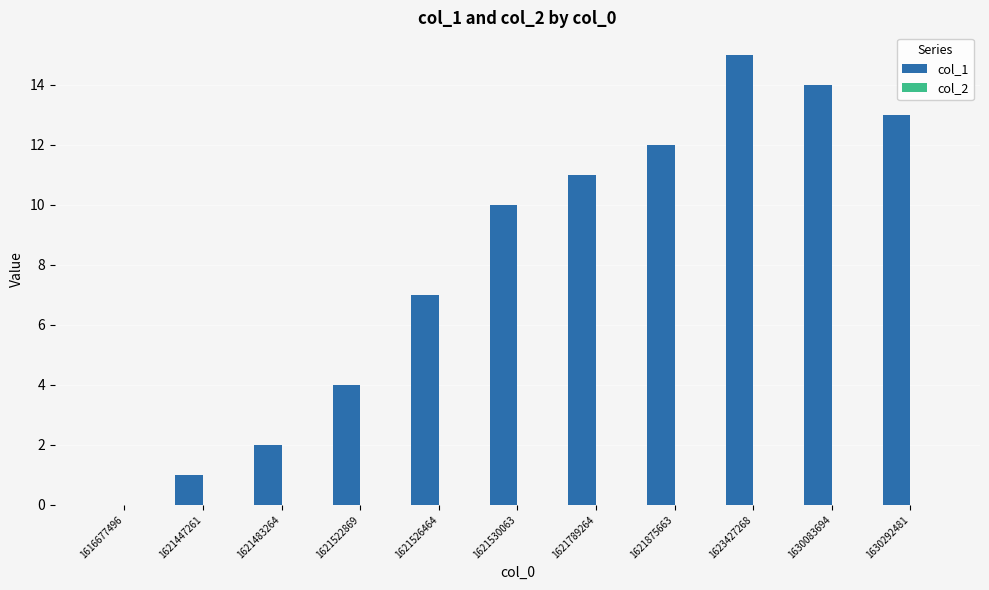

What is the change in value from 1621530063 to 1621789264?

+1